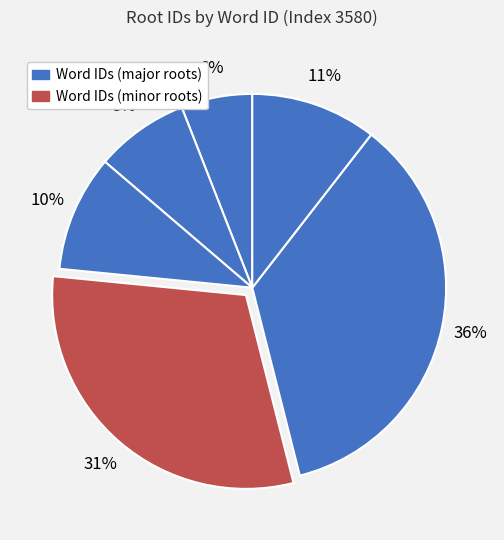

How many segments does this pie chart have?

6